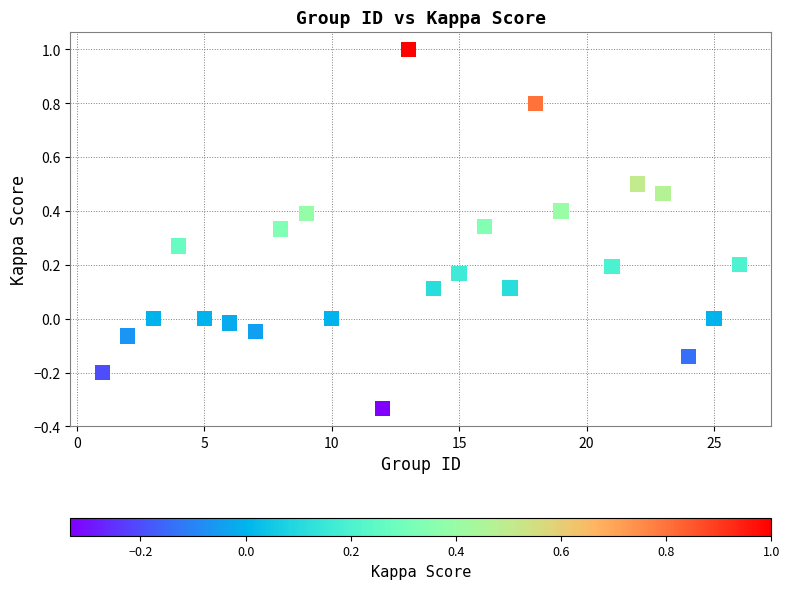

What is the range of Y values (max minus min)?

1.3